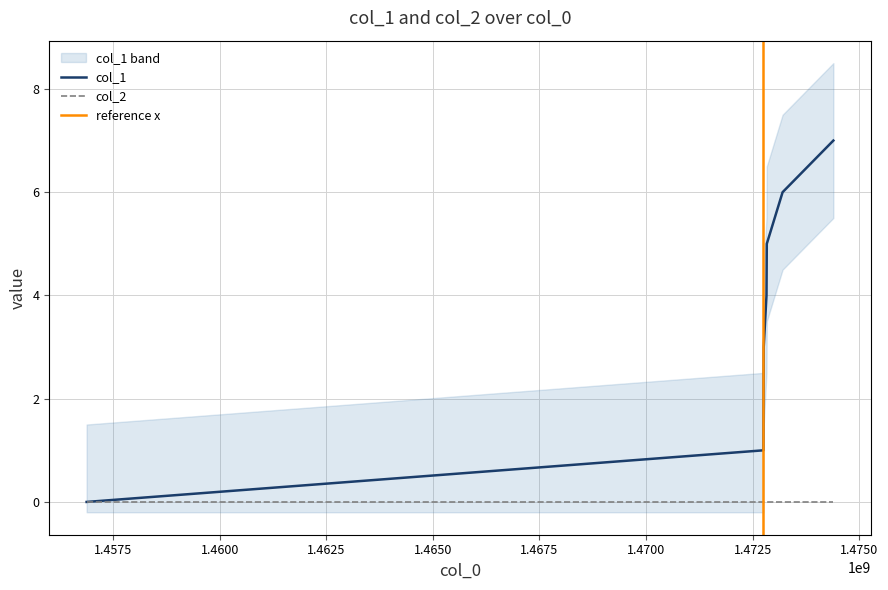

Count the number of categories in the chart.

7